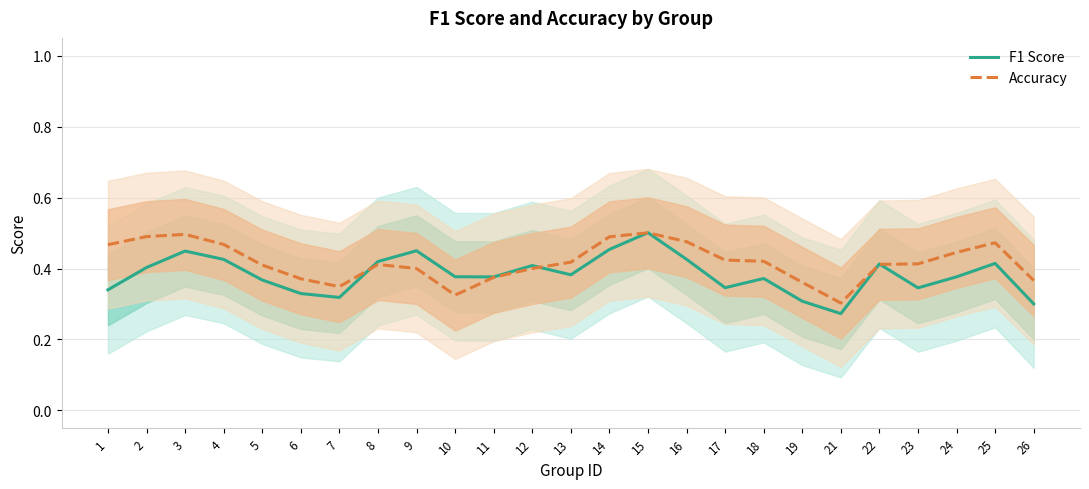

What value does the Accuracy series have at 1?

0.5